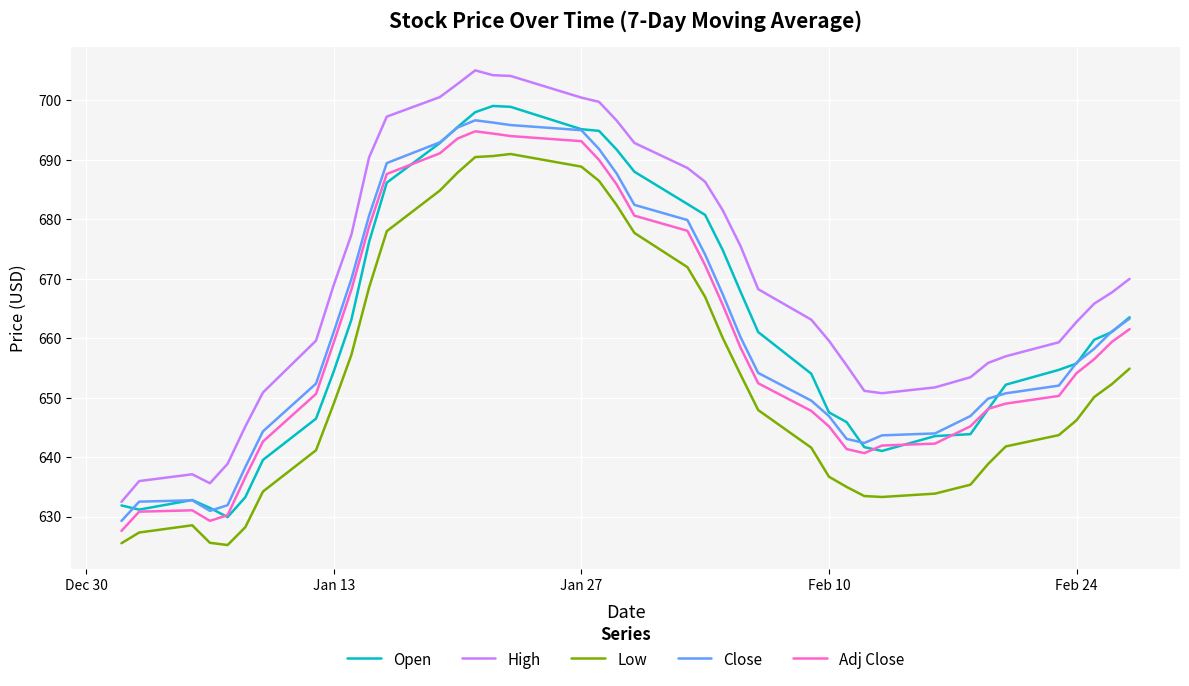

At how many categories does at least one series exceed 679?

14